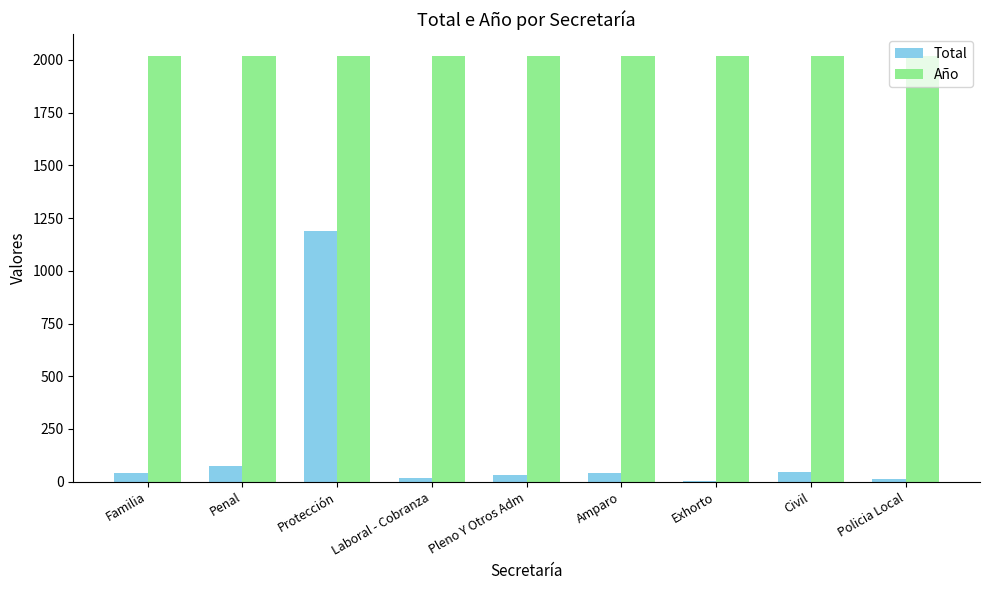

Is it true that Año equals 3381 at Familia?

False